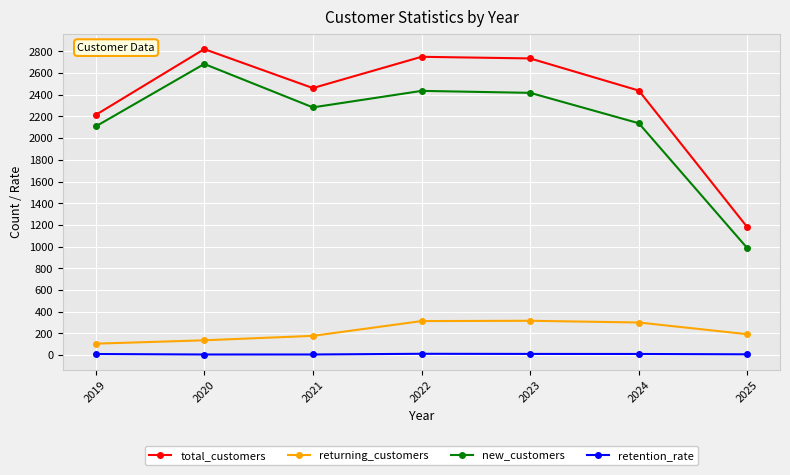

Is this an area chart (filled region under the line)?

No